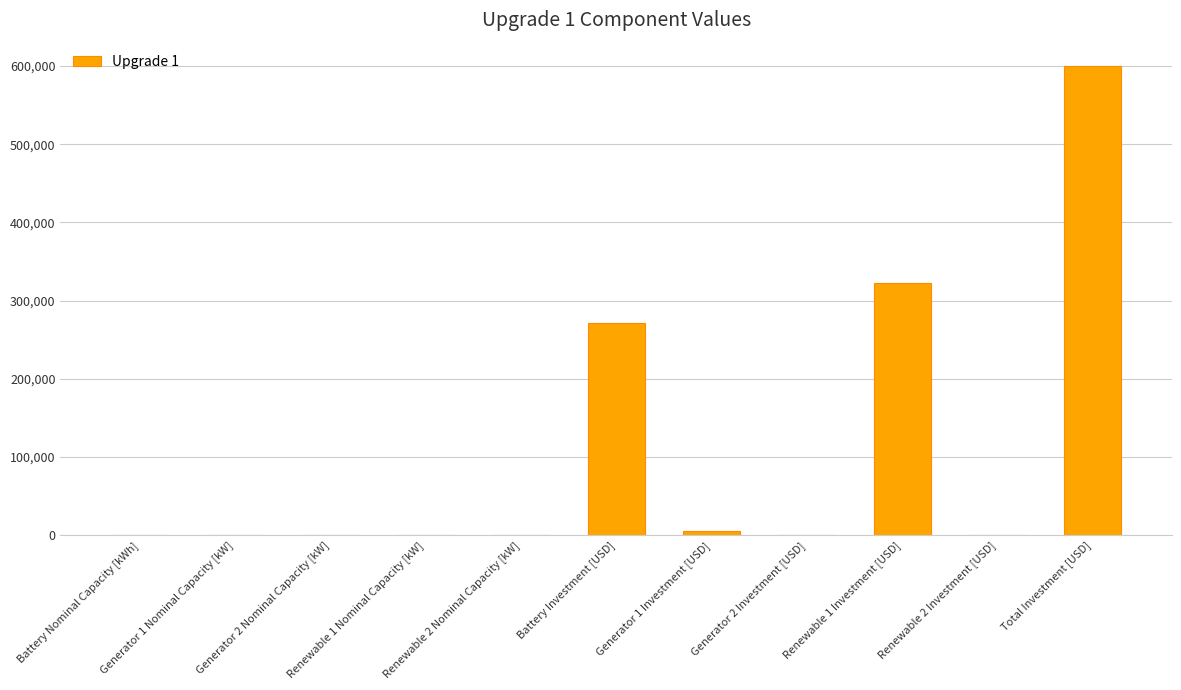

At which label does the data first exceed 160?

Battery Nominal Capacity [kWh]